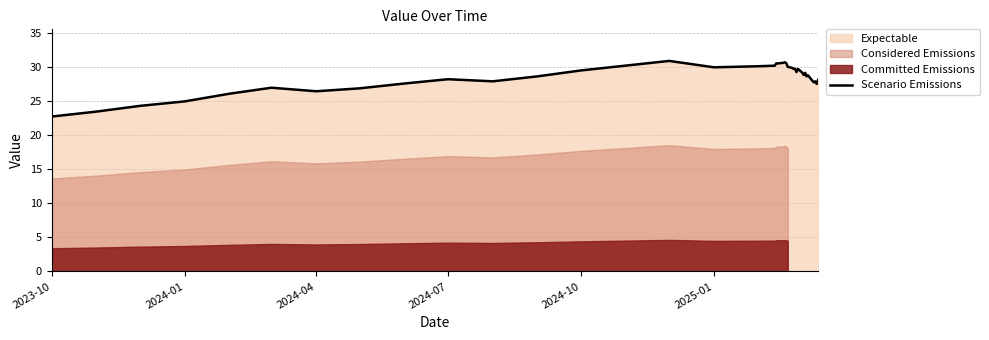

What is the highest value of the Scenario Emissions series?

31.0